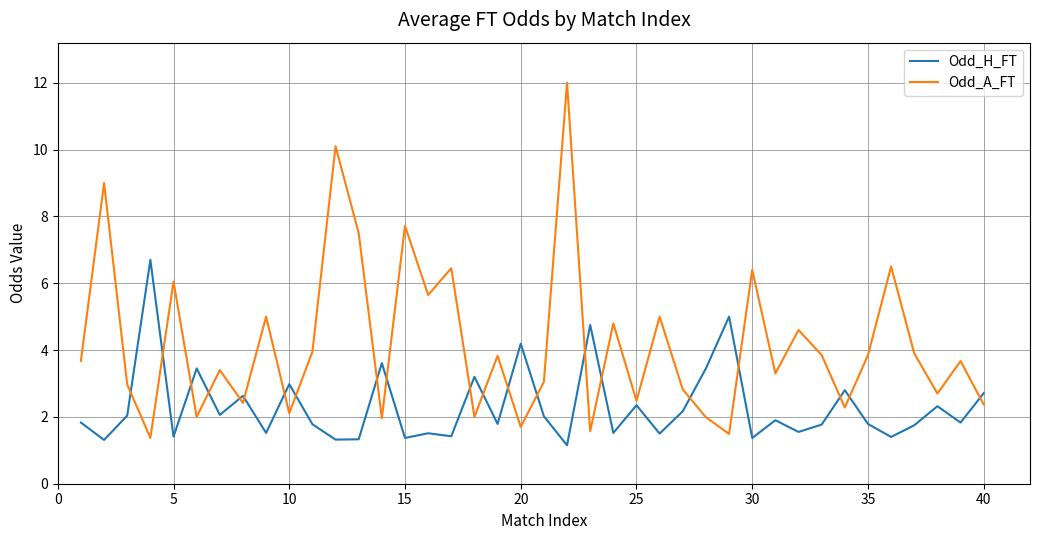

What is the greatest value displayed?

12.0